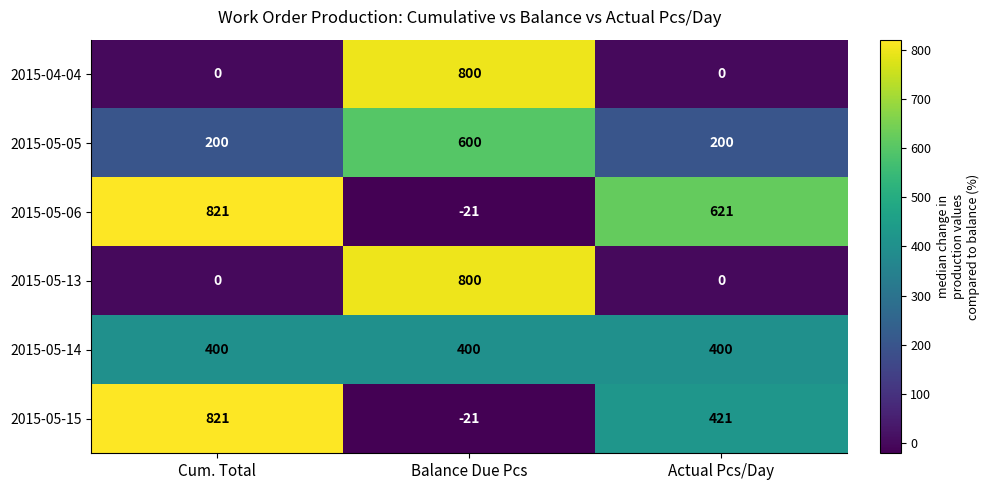

How many data points does each series have?

3